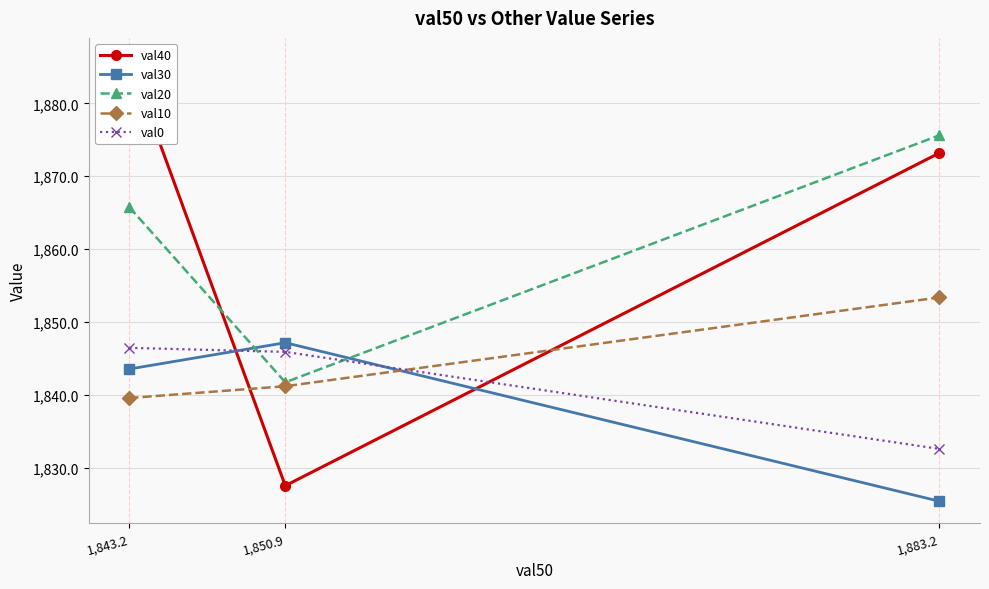

The val0 series shows 2638.1 at 1,883.2. True or false?

False